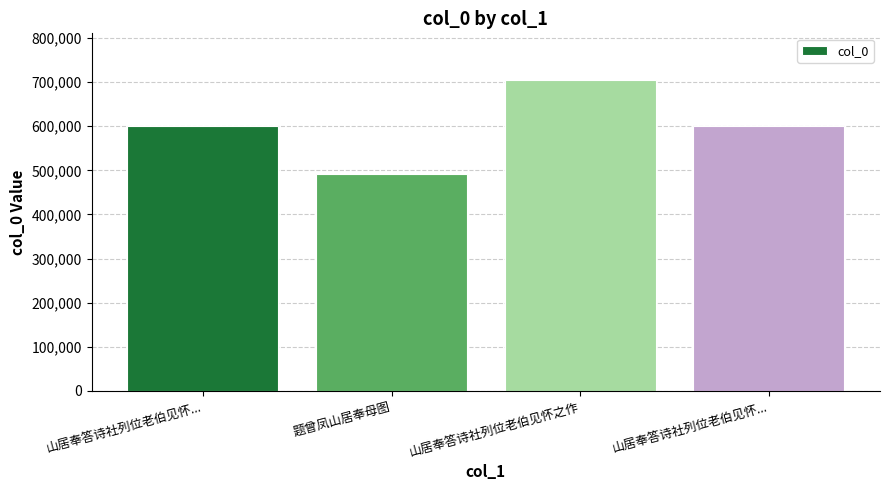

Rank the categories by value from lowest to highest.

题曾凤山居奉母图, 山居奉答诗社列位老伯见怀..., 山居奉答诗社列位老伯见怀..., 山居奉答诗社列位老伯见怀之作